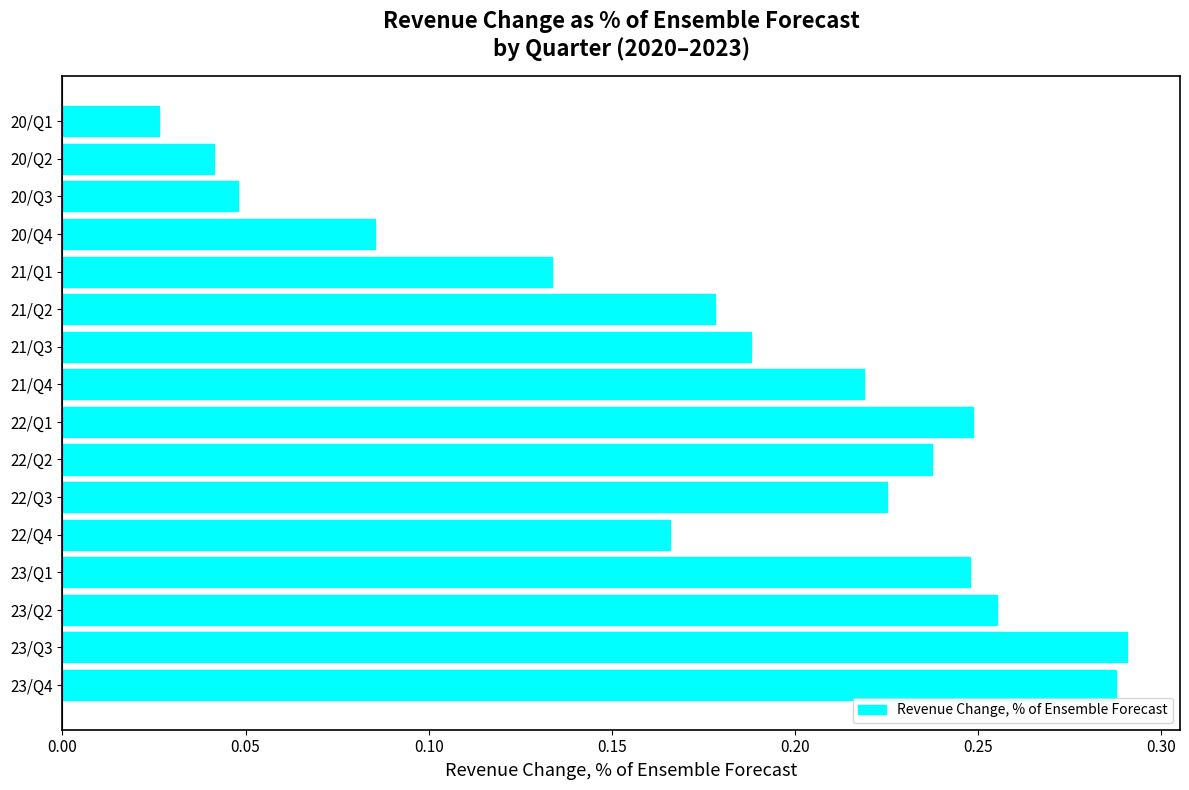

Which category has the lowest value across all series?

20/Q1